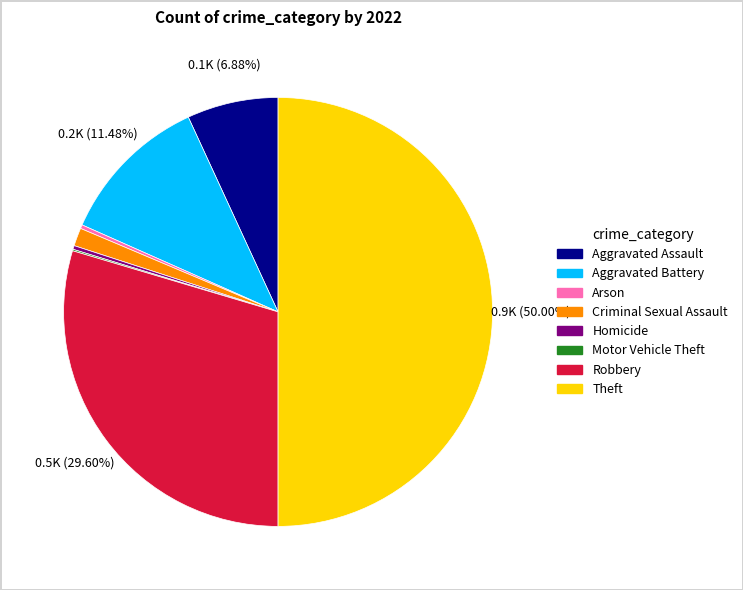

Do Arson and Homicide together represent more than half of the pie?

No